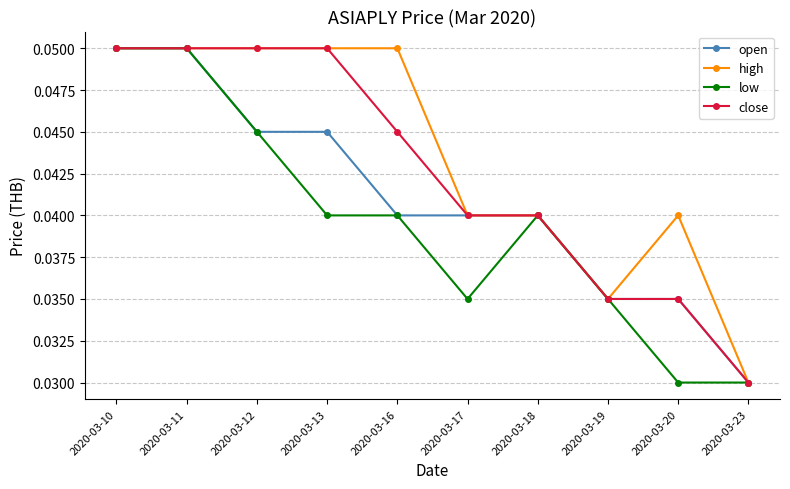

Count the close values in the range 0 to 1.

10